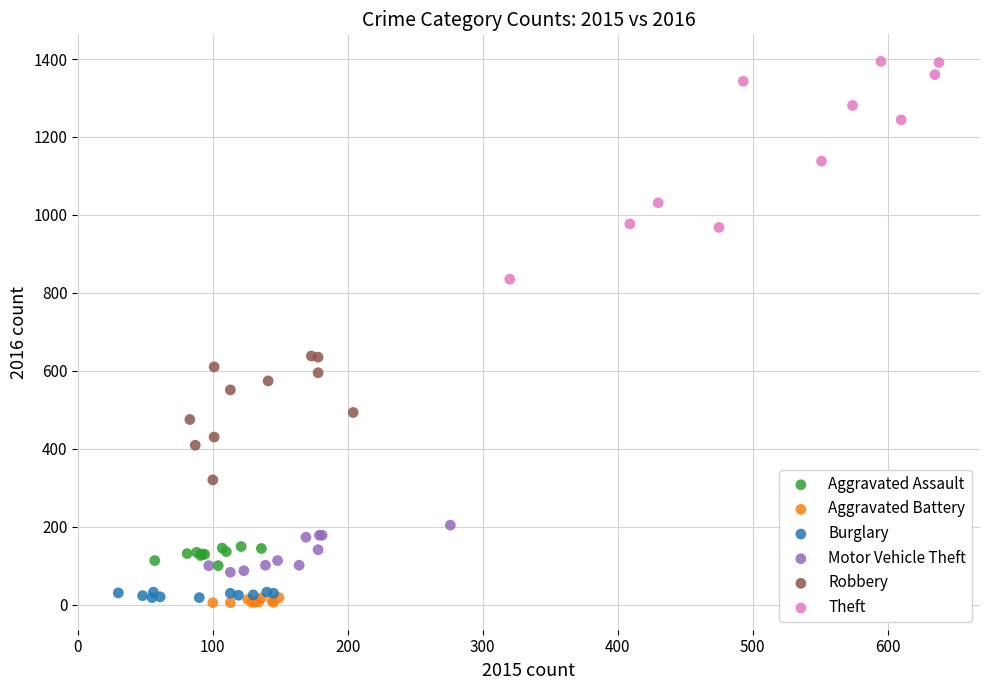

Which series has the largest Y range (max minus min)?

Theft